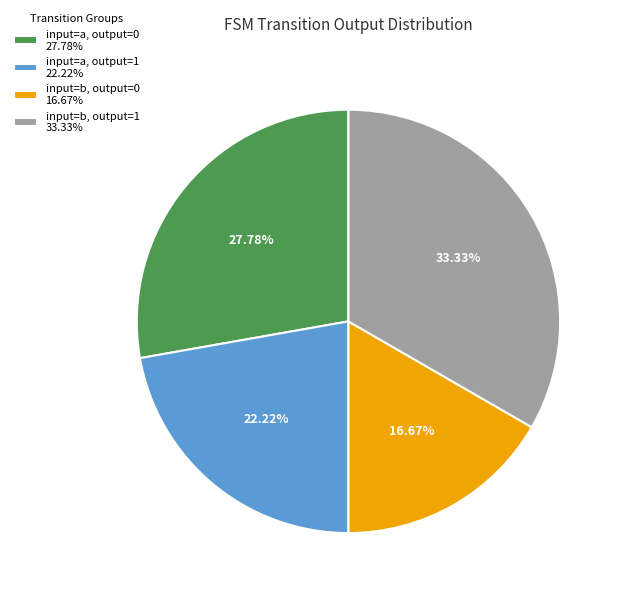

Does input=a, output=1 22.22% account for over 50% of the chart?

No